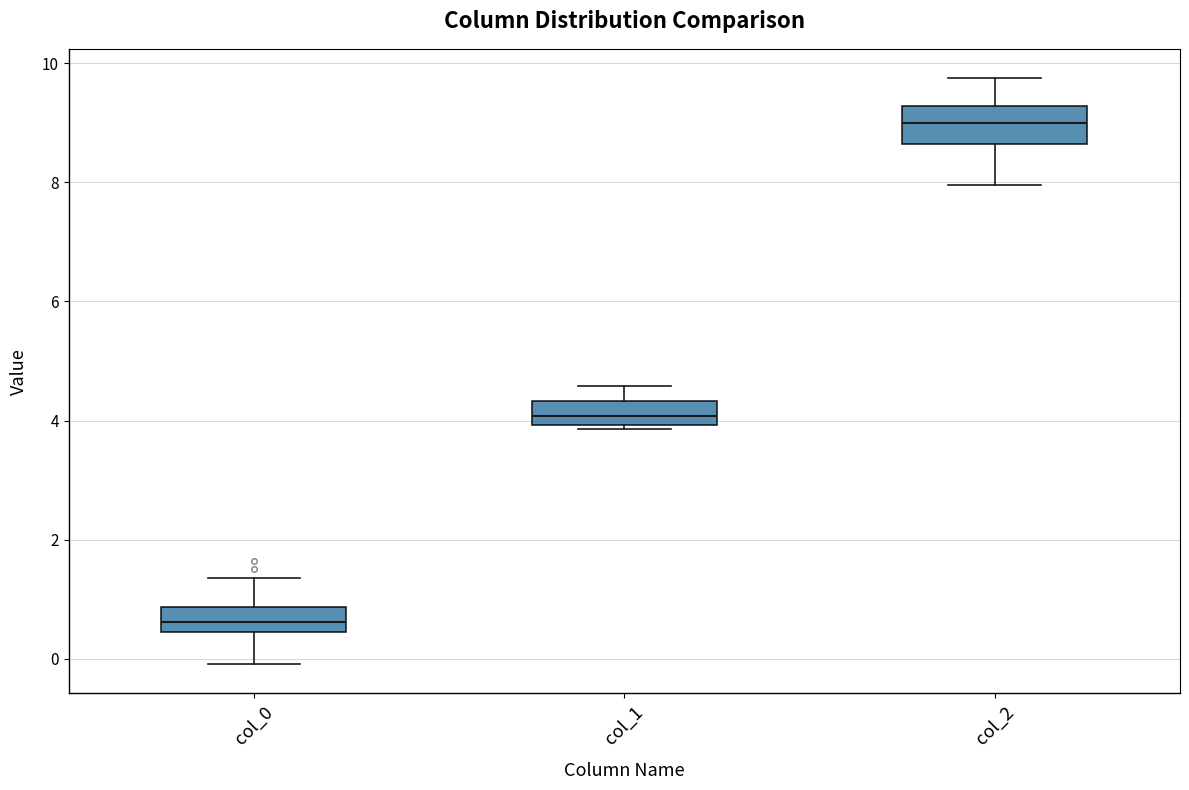

Comparing the boxes themselves (not the whiskers), which one is the tallest?

col_2